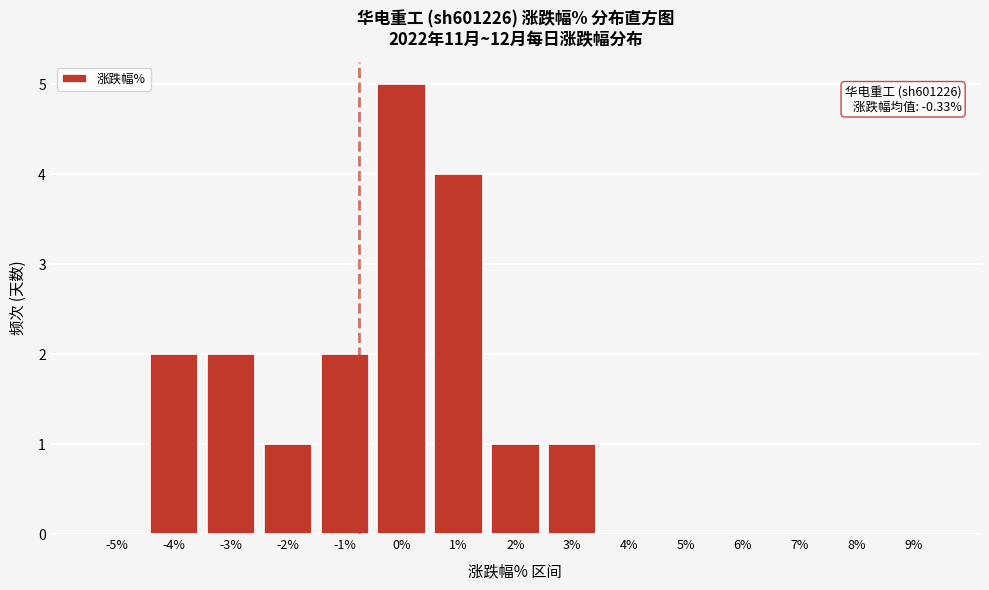

Reading left to right, list all the values displayed in this chart.

-5%=0	-4%=2	-3%=2	-2%=1	-1%=2	0%=5	1%=4	2%=1	3%=1	4%=0	5%=0	6%=0	7%=0	8%=0	9%=0